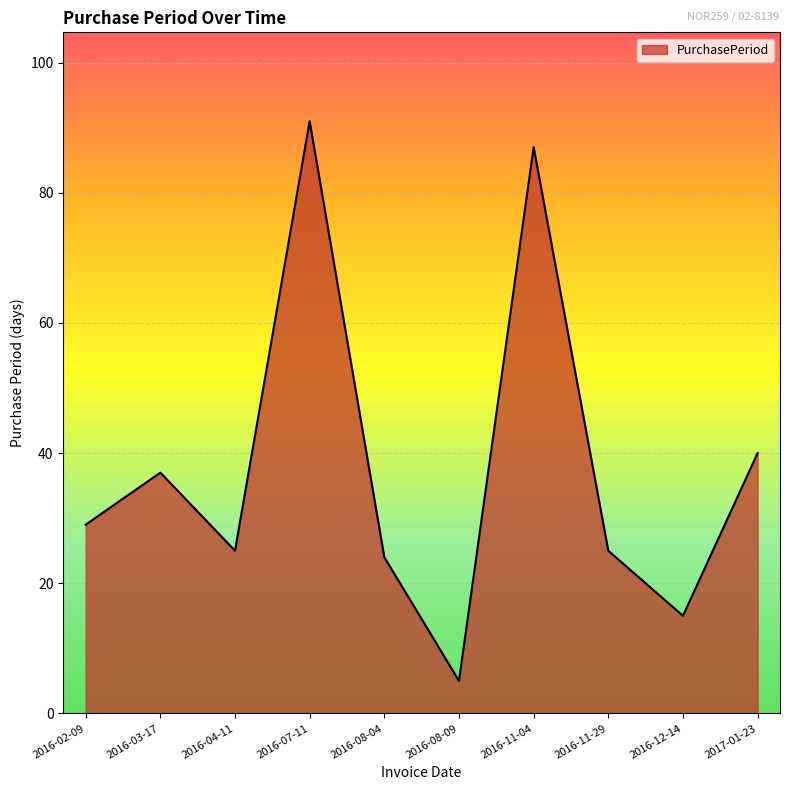

What is the change in value from 2016-11-04 to 2016-11-29?

-62